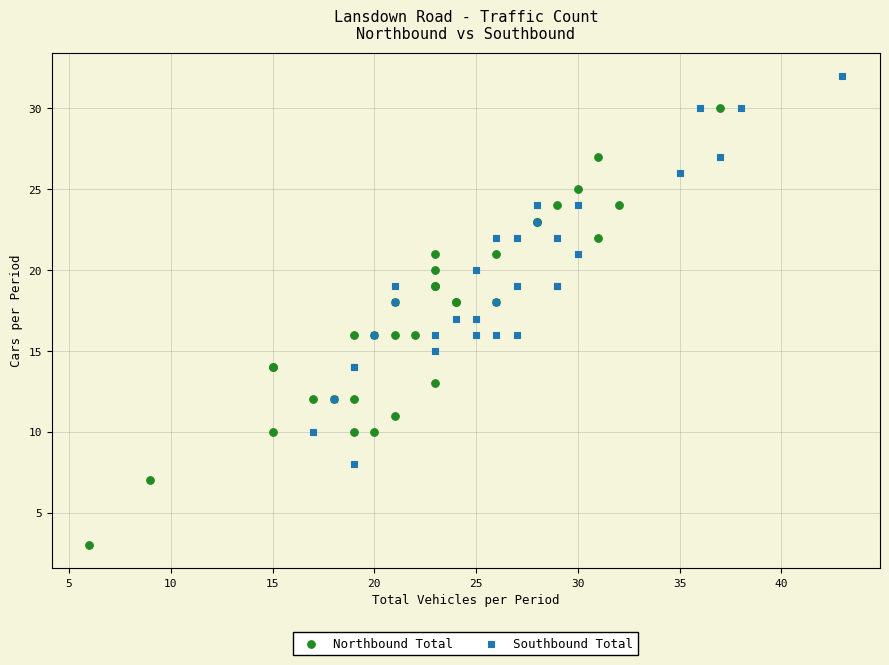

Which series has the widest spread of Y values?

Northbound Total